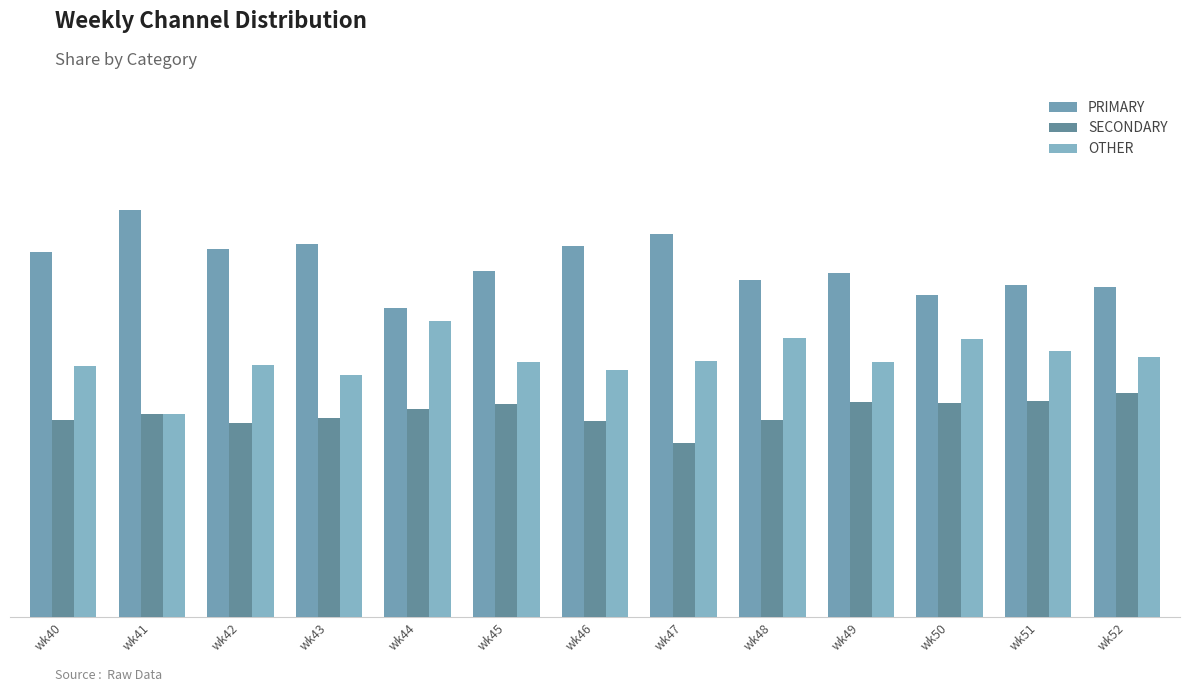

Does the chart contain any negative values?

No